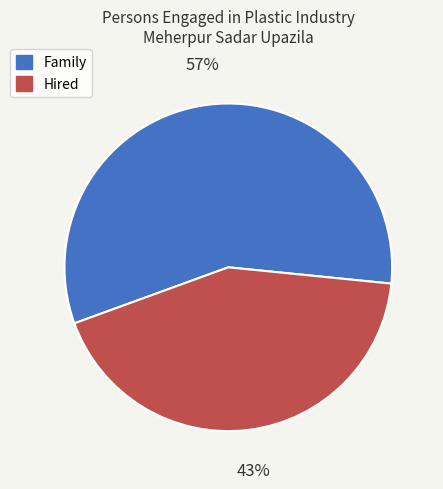

Is the sum of Family and Hired greater than half?

Yes